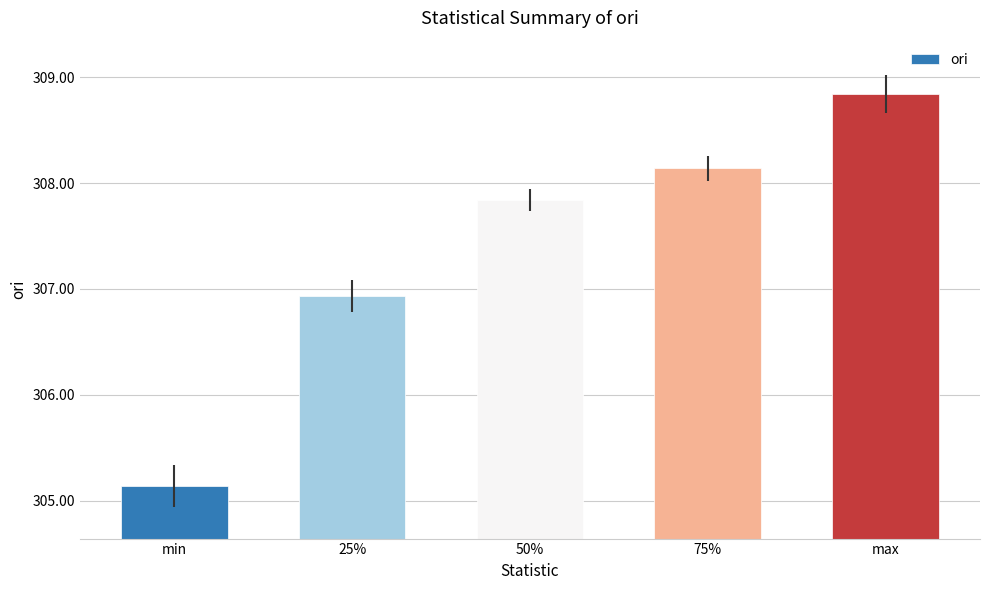

Between min and 25%, which is larger?

25%